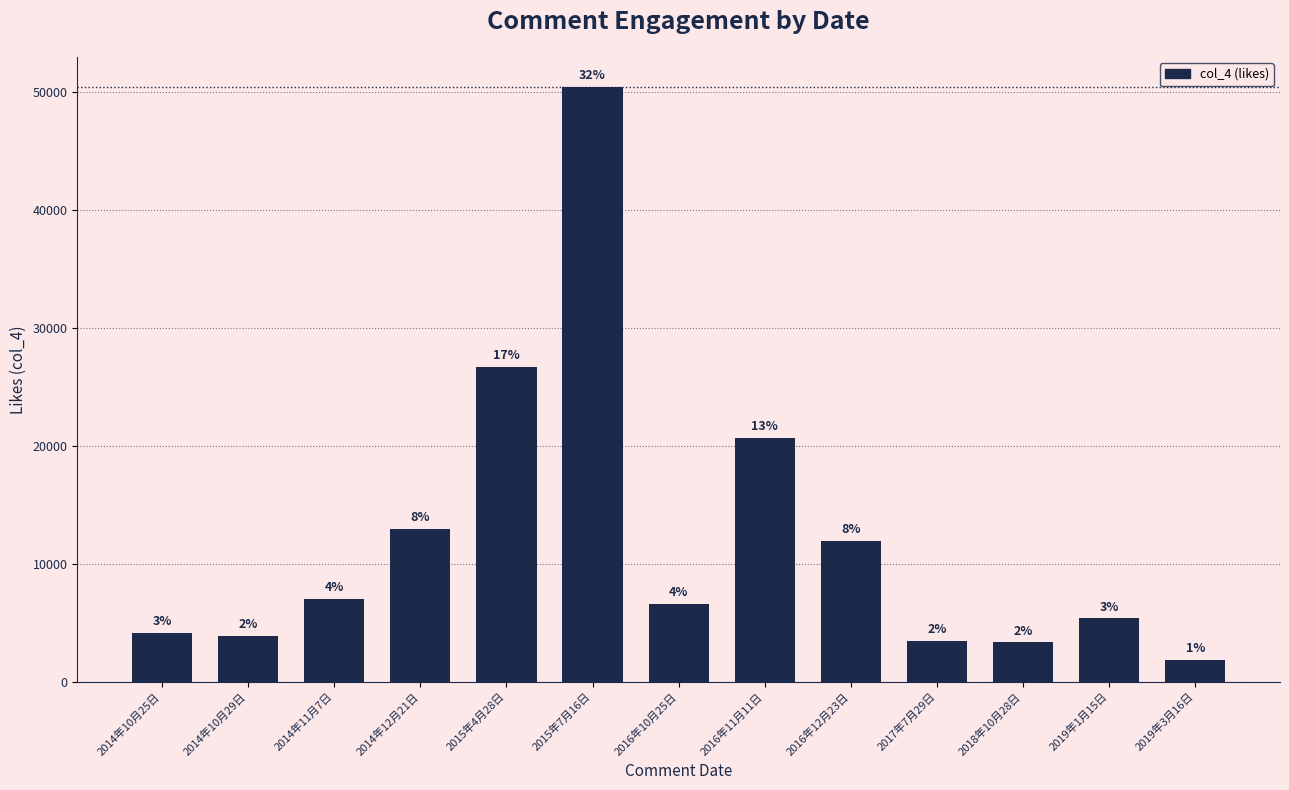

List the labels in order of value, largest first.

2015年7月16日, 2015年4月28日, 2016年11月11日, 2014年12月21日, 2016年12月23日, 2014年11月7日, 2016年10月25日, 2019年1月15日, 2014年10月25日, 2014年10月29日, 2017年7月29日, 2018年10月28日, 2019年3月16日